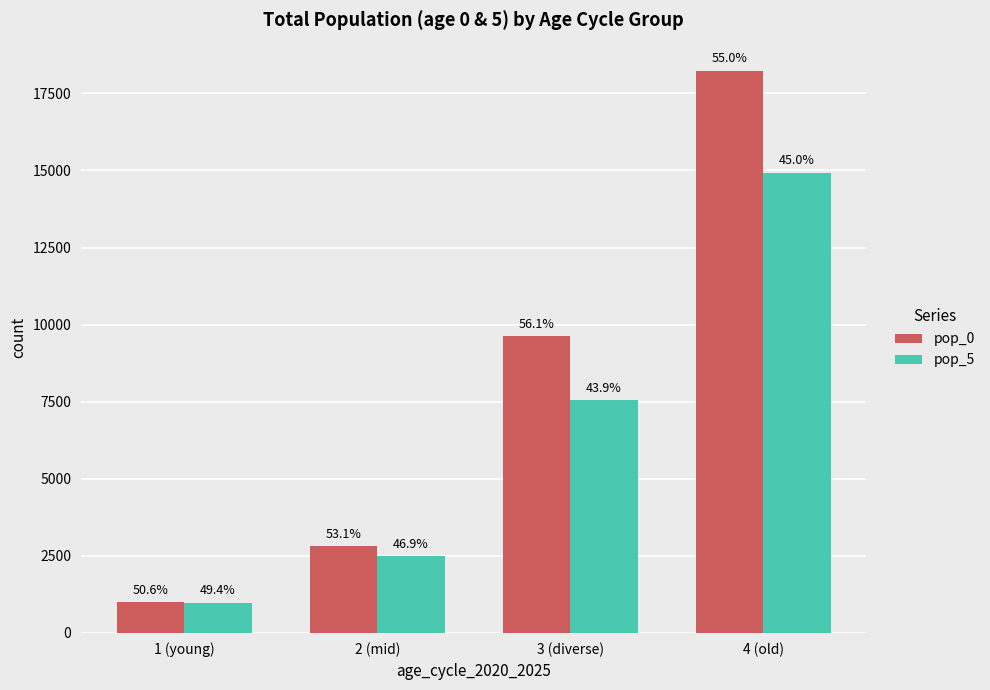

Rank the categories by pop_5 value from highest to lowest.

4 (old), 3 (diverse), 2 (mid), 1 (young)